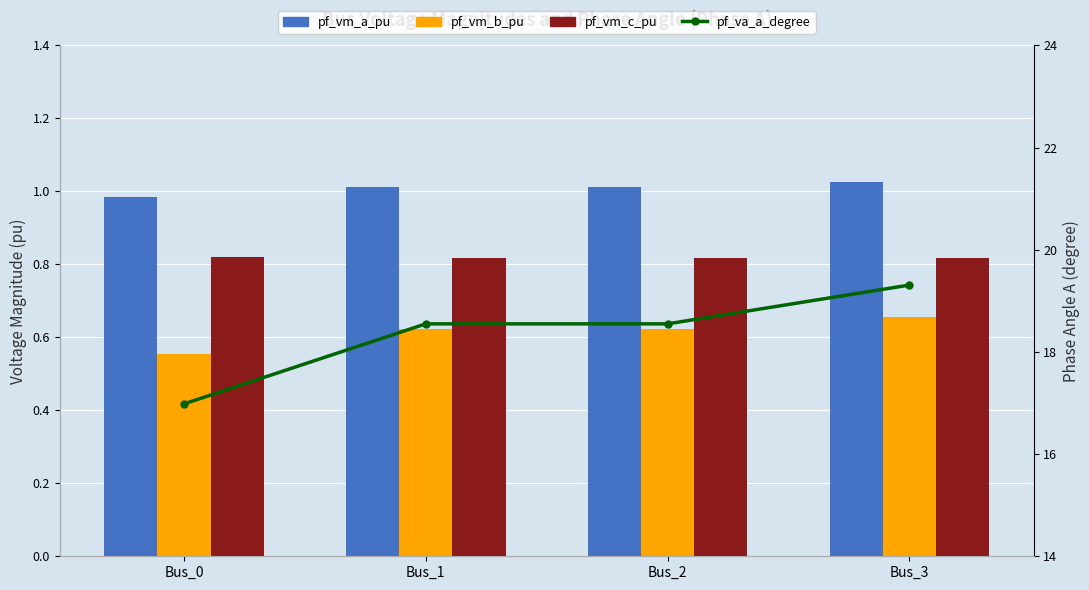

How many distinct data groups are displayed?

4